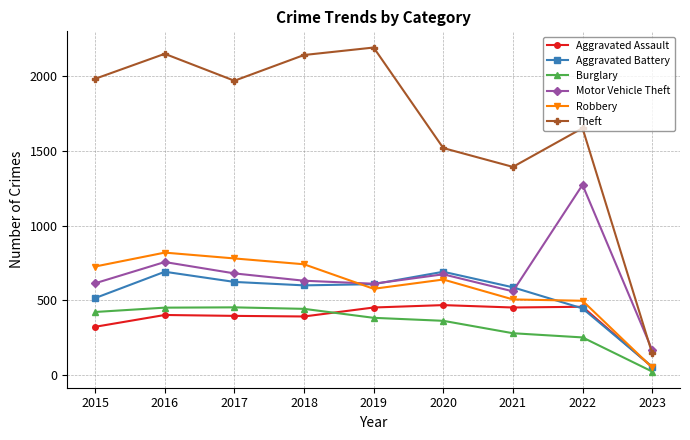

What is the difference between the maximum and minimum values in the Theft series?

2044